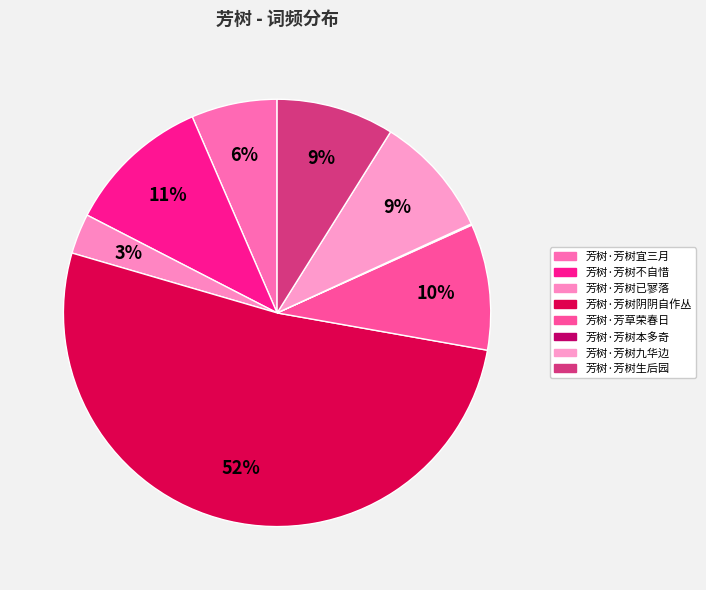

Do 芳树·芳树不自惜 and 芳树·芳树宜三月 together represent more than half of the pie?

No